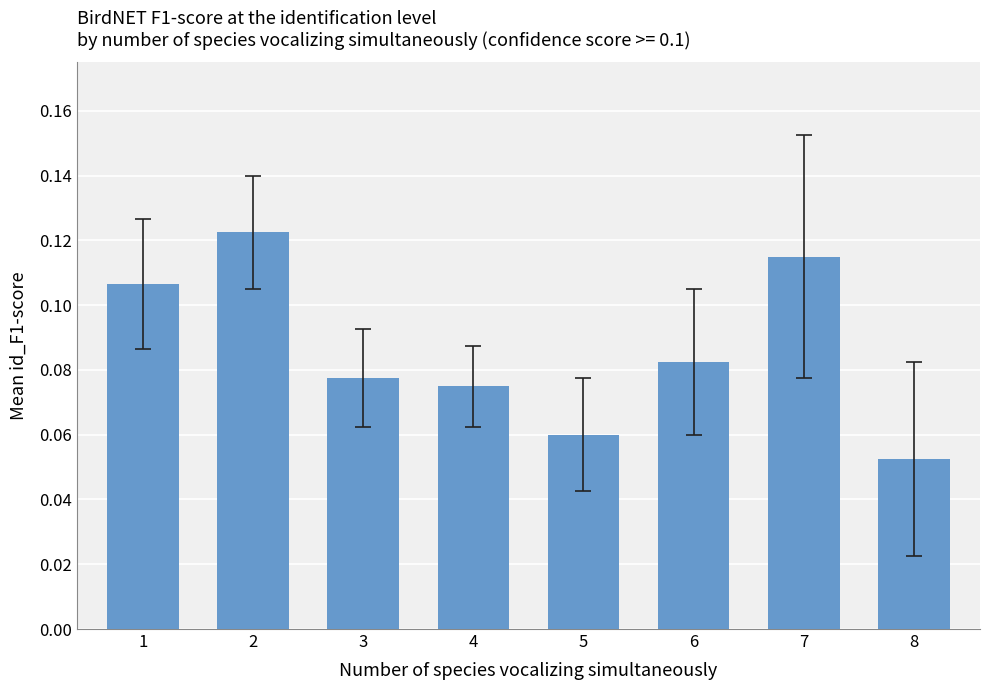

Are the bars horizontal?

No